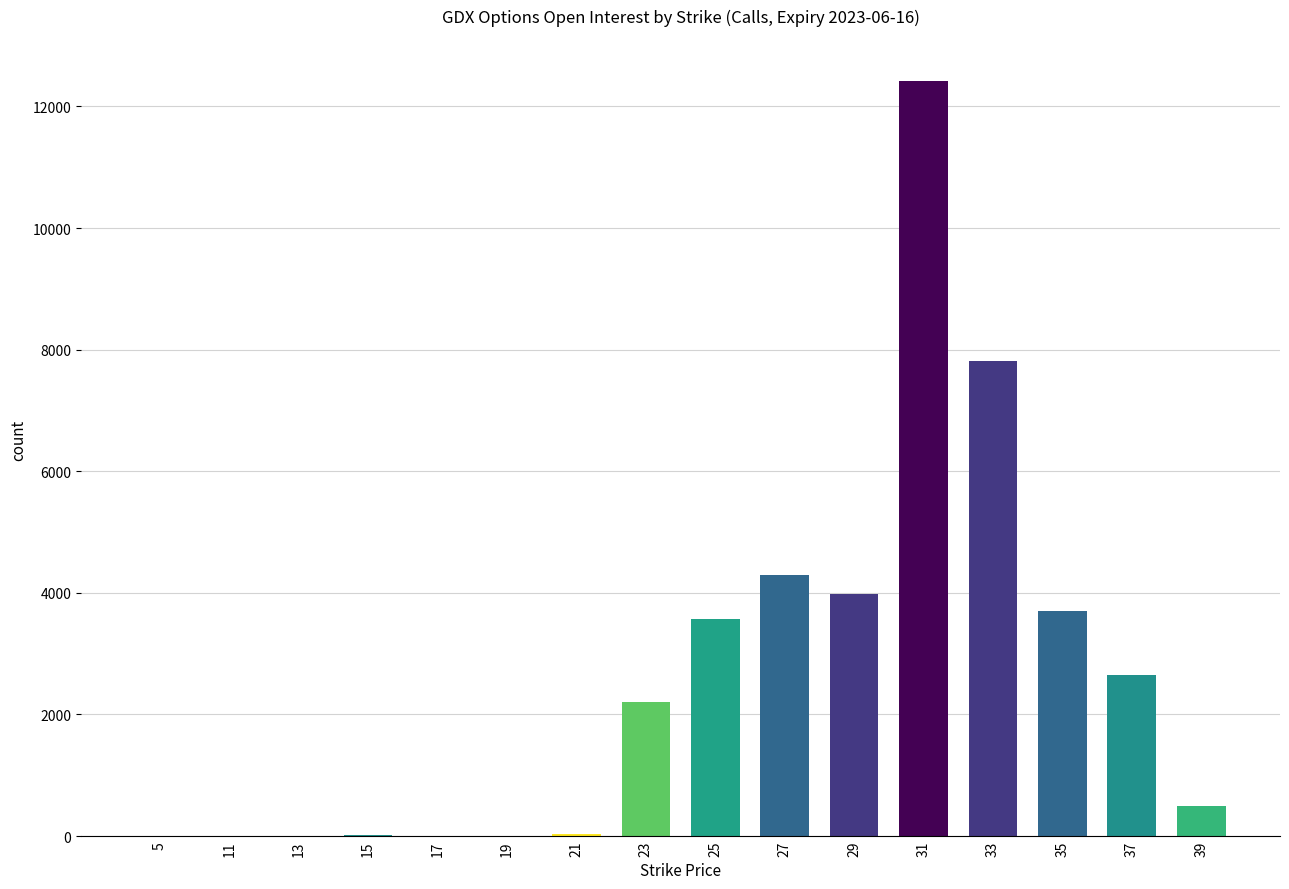

The value at 25 is 5876. True or false?

False